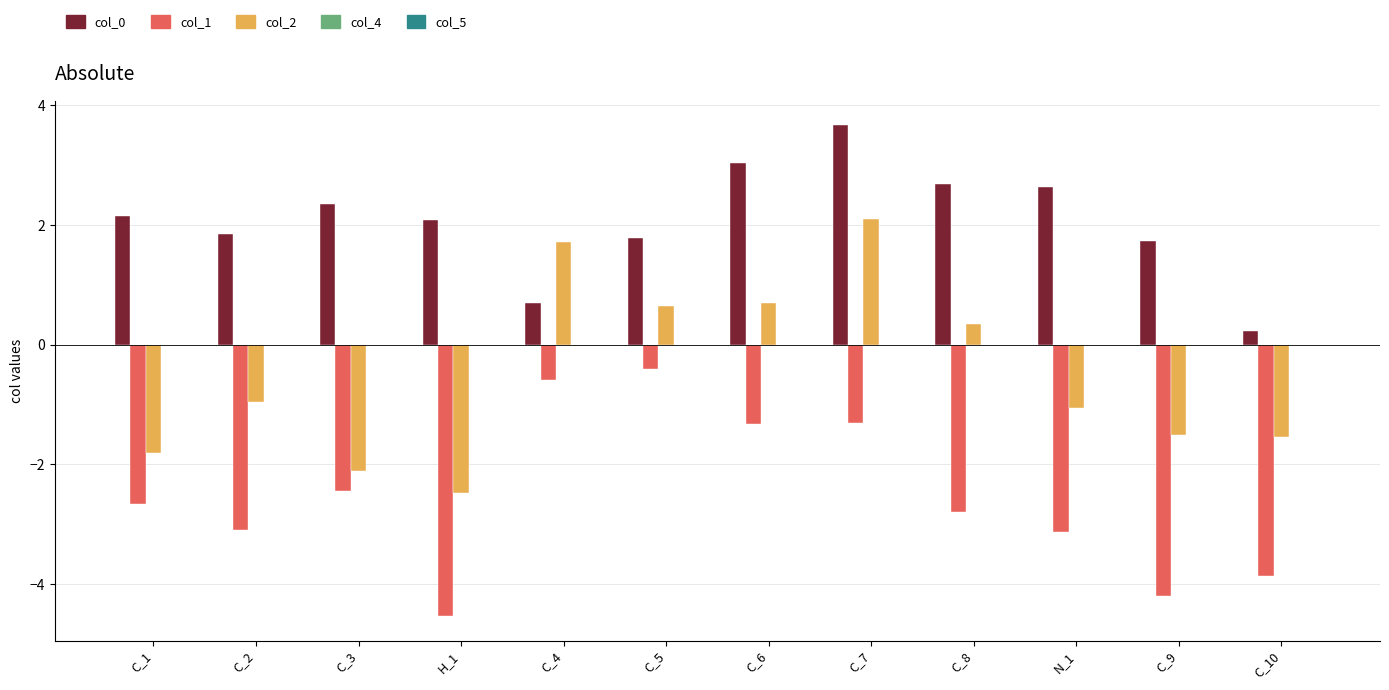

Which series has the largest range (max minus min)?

col_2